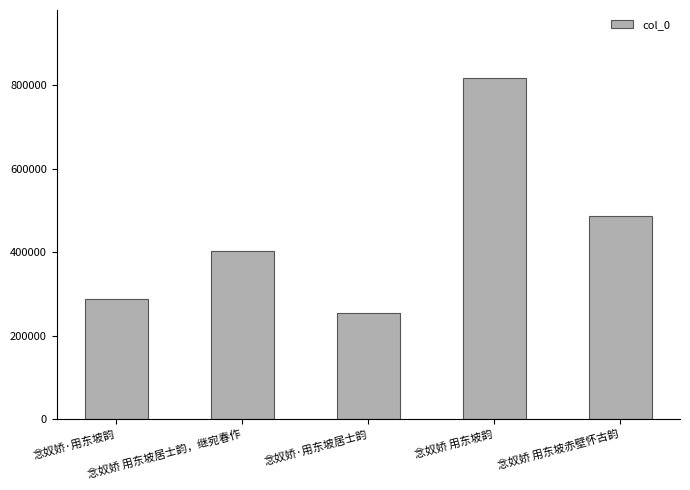

The chart shows a value of 254567 at 念奴娇·用东坡居士韵. True or false?

True